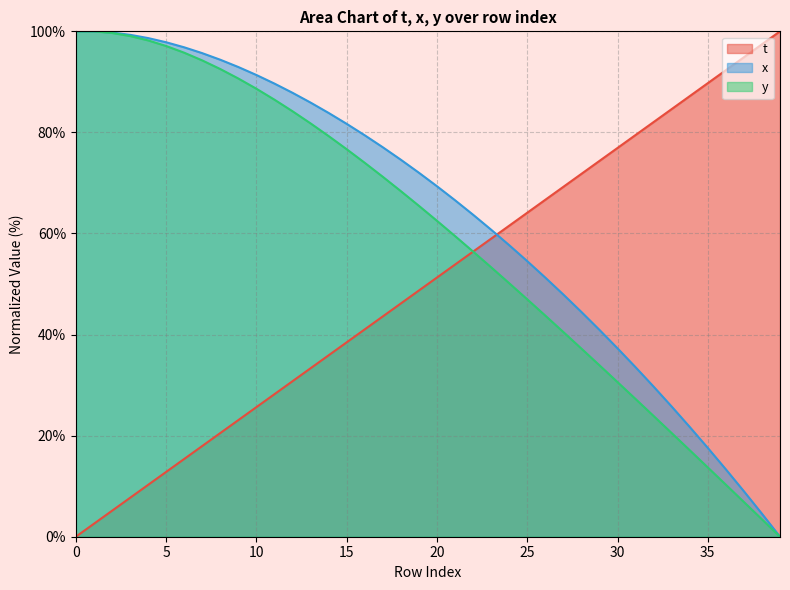

The y series shows 99.7 at 2. True or false?

True